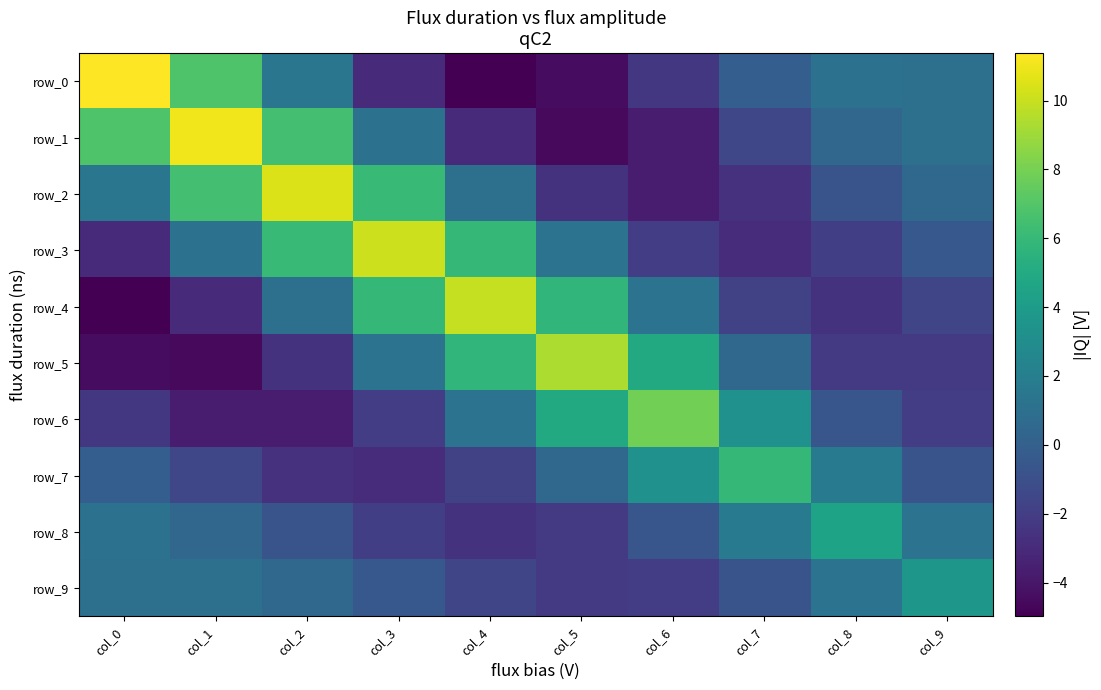

Which series changed the most between col_0 and col_7?

row_0